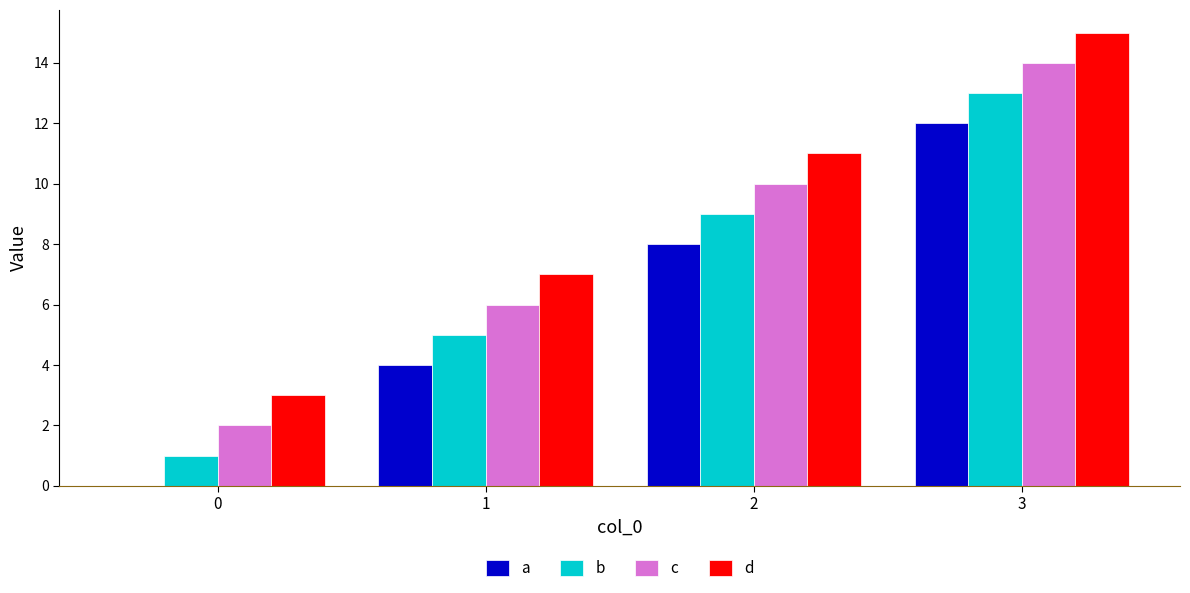

Is the value of c at 1 greater than the value of d at 1?

No